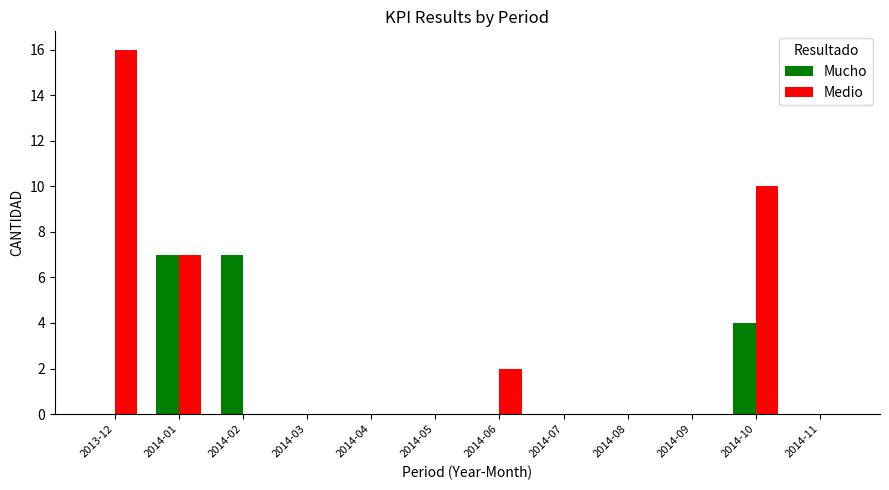

At which category is the sum across all series the highest?

2013-12